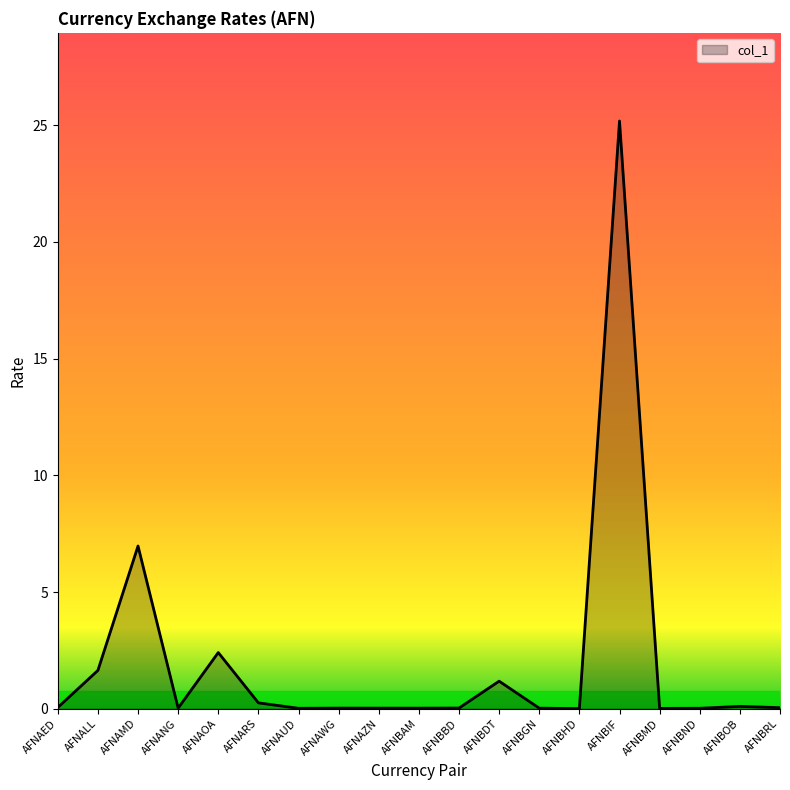

Is it true that the value at AFNAUD is 0.0?

True